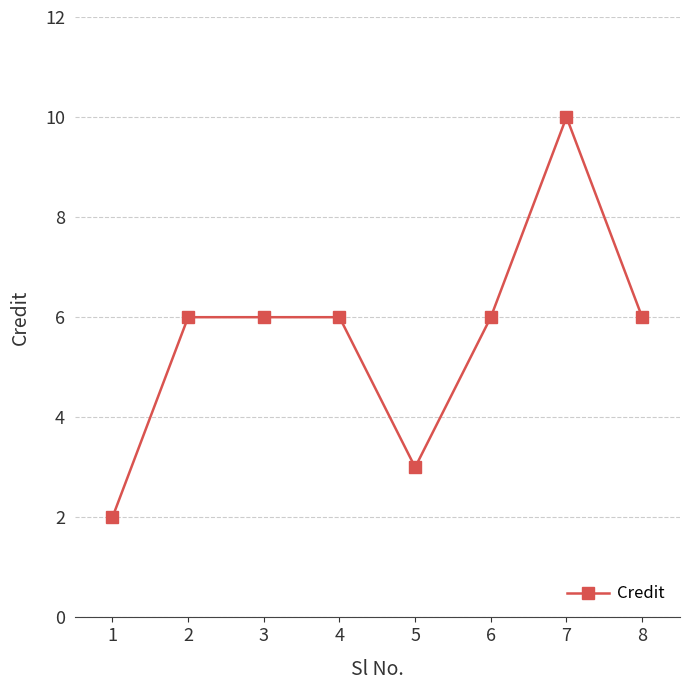

Count the number of categories in the chart.

8